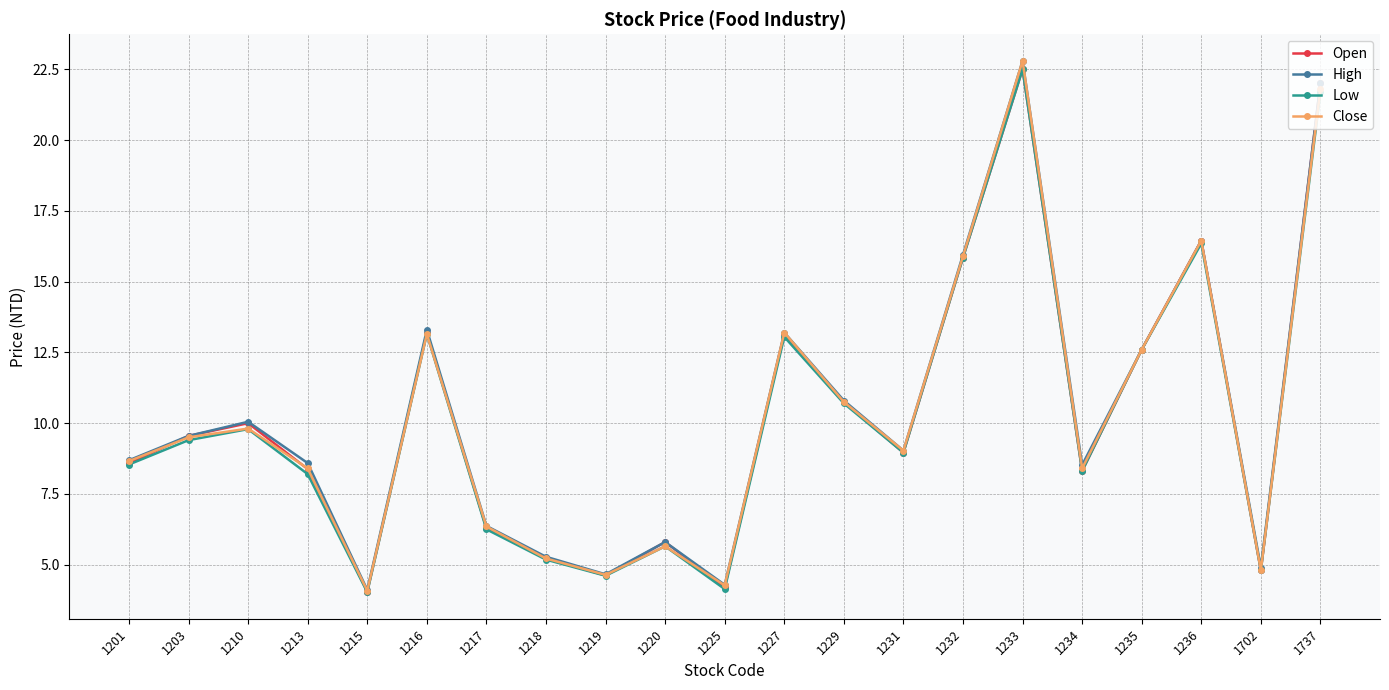

Is it true that Open equals 28.2 at 1236?

False